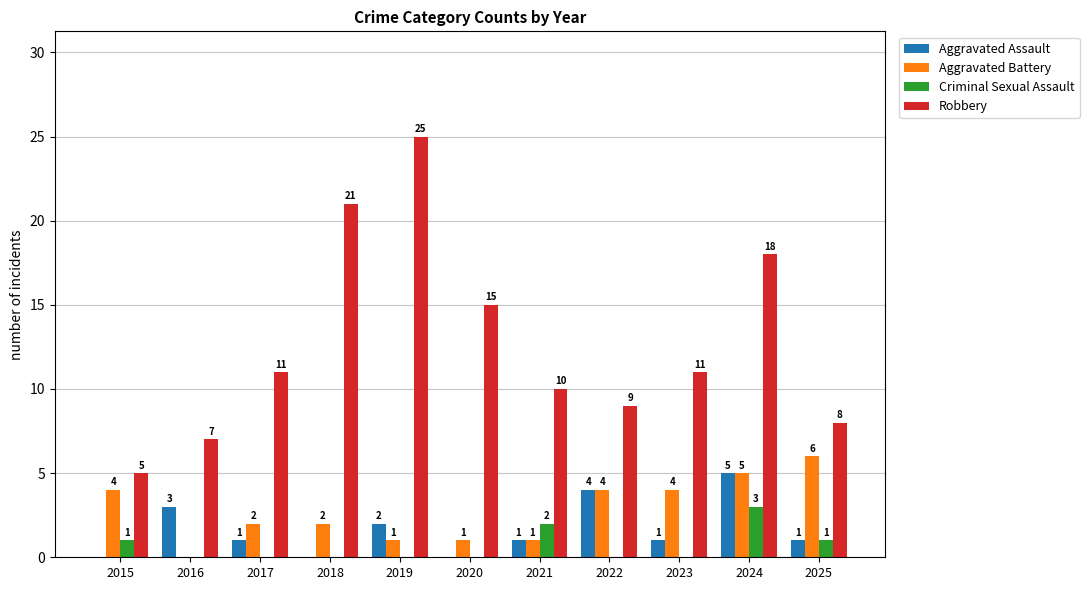

What is the sum of the Criminal Sexual Assault values at 2024 and 2020?

3